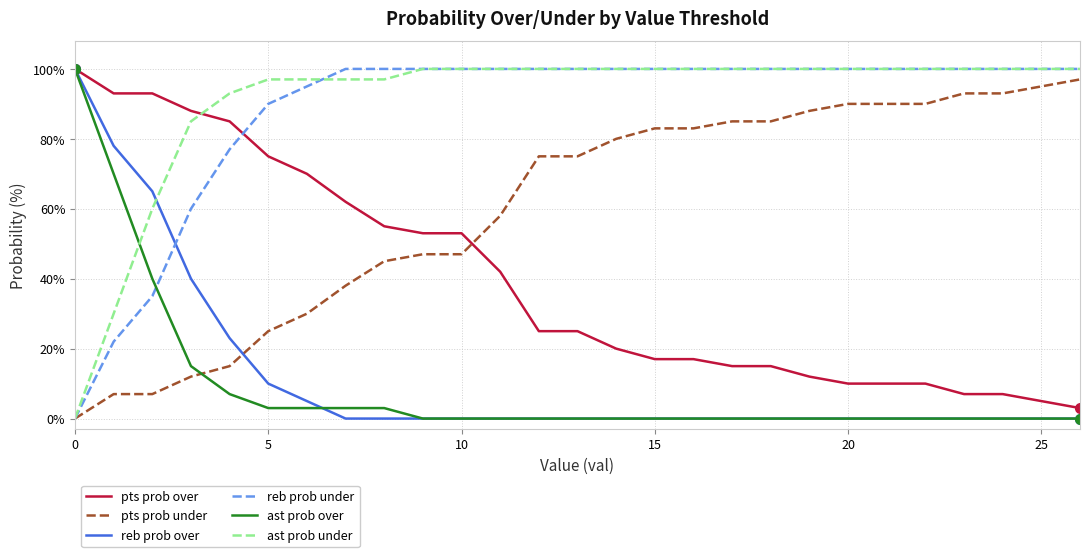

What is the difference between the maximum and minimum values in the reb prob over series?

100